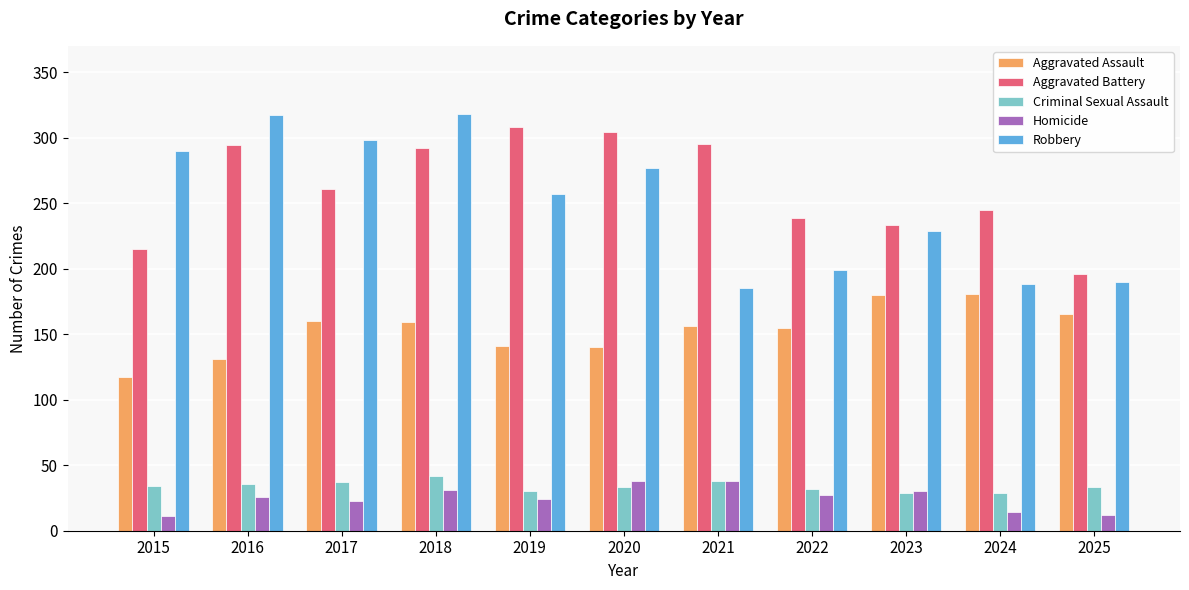

Is the value of Robbery at 2017 greater than the value of Homicide at 2020?

Yes